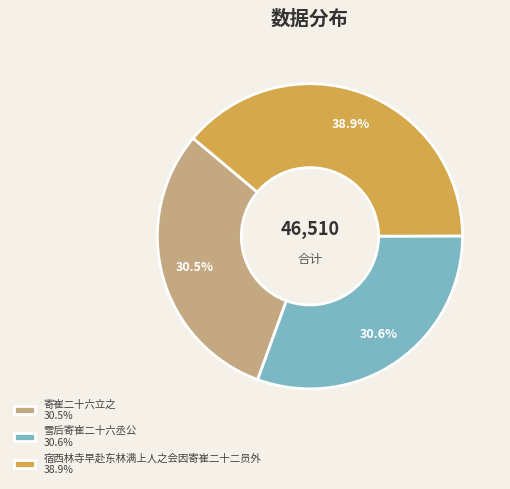

To the nearest percent, what percentage of the pie is 宿西林寺早赴东林满上人之会因寄崔二十二员外?

39%